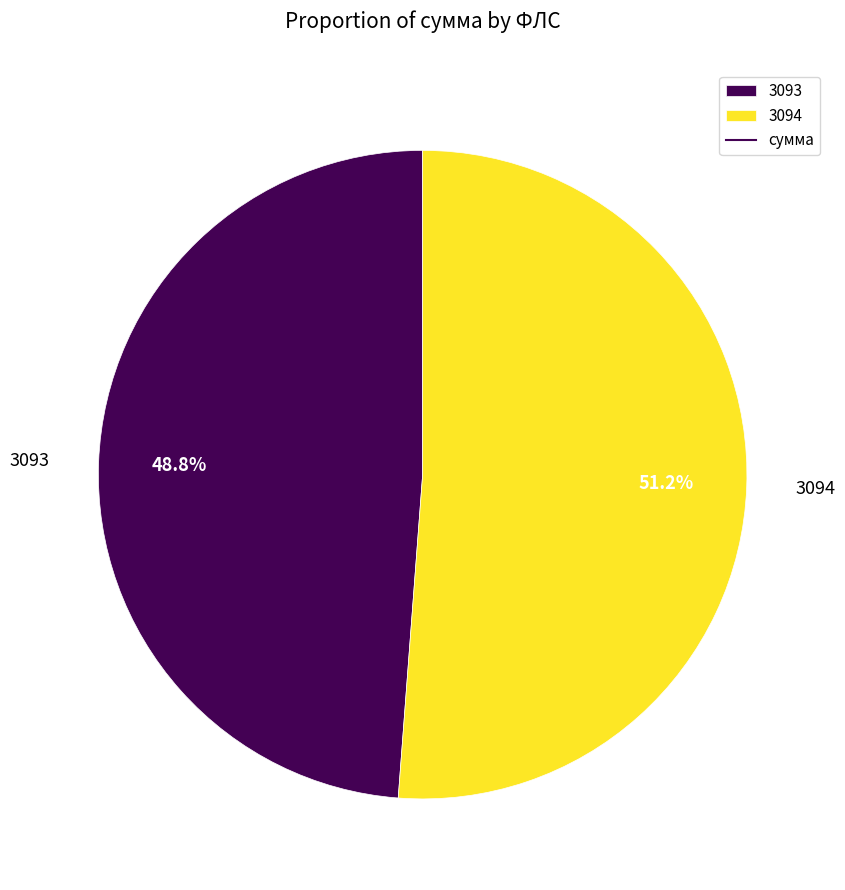

Combined, do 3094 and 3093 account for over 50%?

Yes